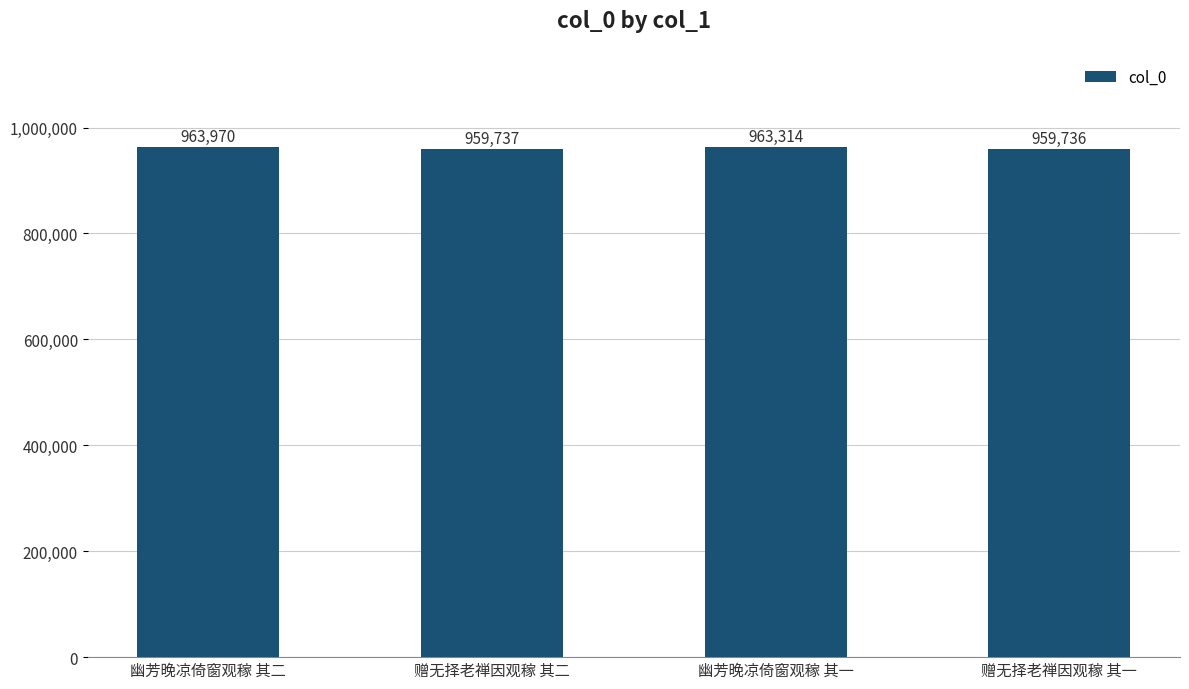

List the labels in order of value, smallest first.

赠无择老禅因观稼 其一, 赠无择老禅因观稼 其二, 幽芳晚凉倚窗观稼 其一, 幽芳晚凉倚窗观稼 其二